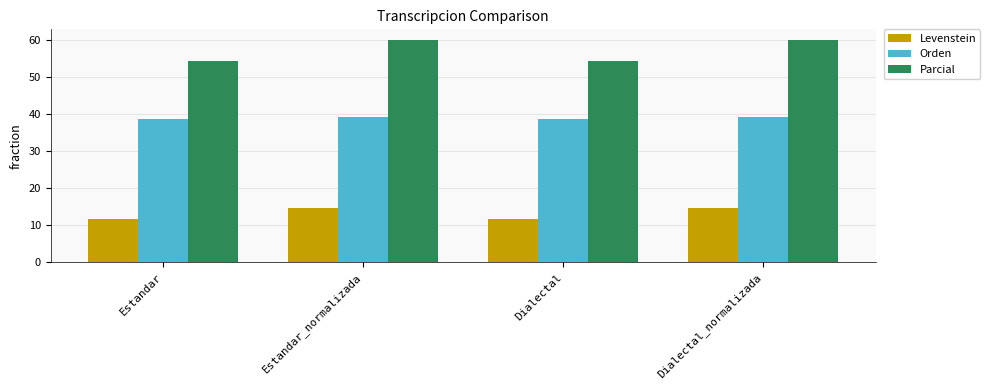

Between Estandar and Dialectal_normalizada, which series saw the biggest shift?

Parcial